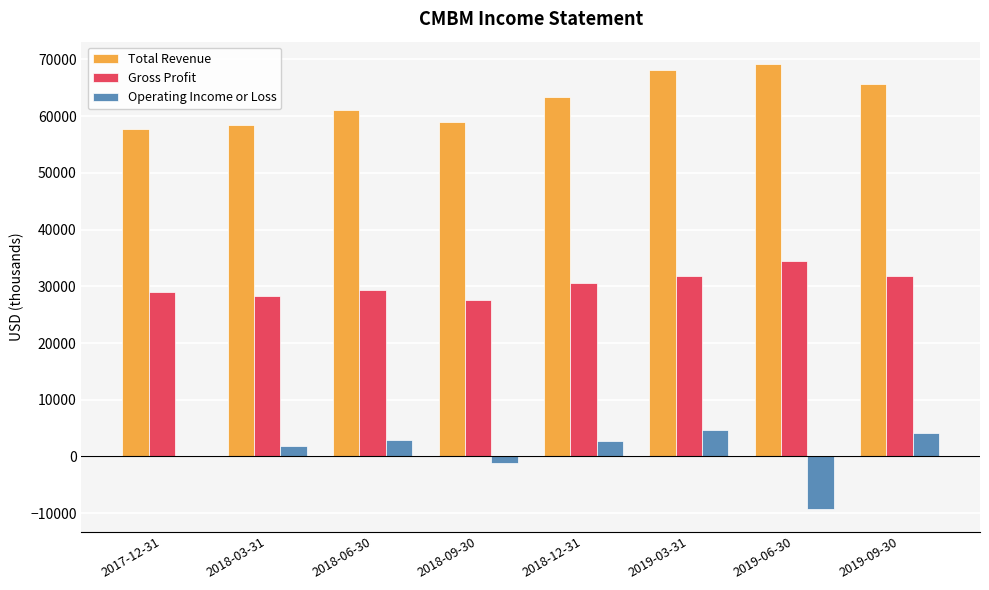

Which series has the largest total across all categories?

Total Revenue